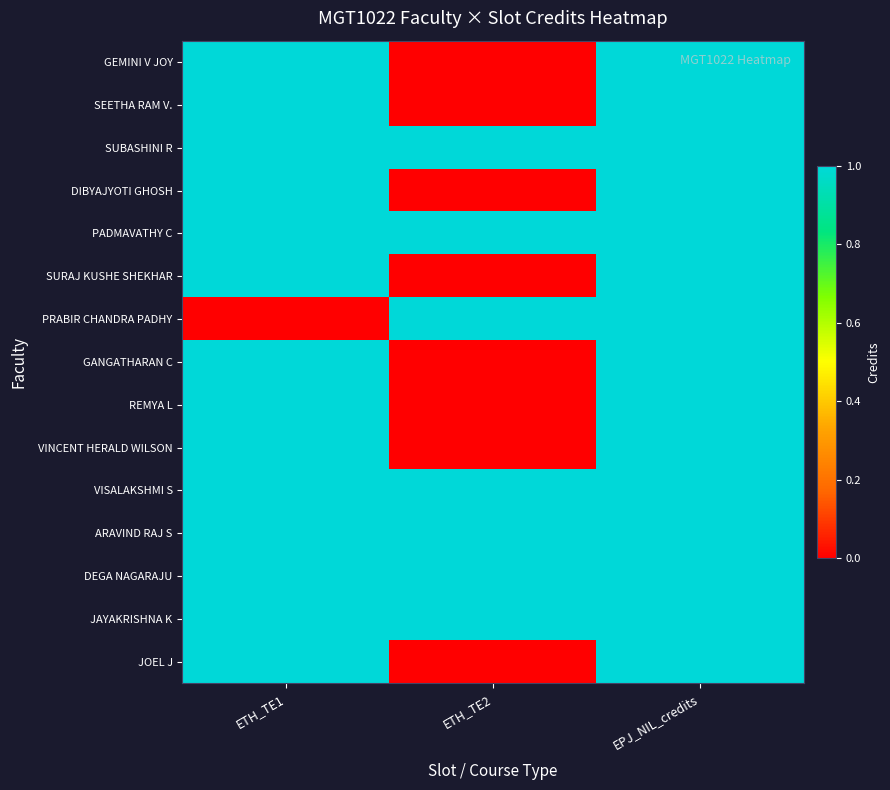

Reading right to left, transcribe all the data shown in this chart.

GEMINI V JOY: EPJ_NIL_credits=1	ETH_TE2=0	ETH_TE1=1
SEETHA RAM V.: EPJ_NIL_credits=1	ETH_TE2=0	ETH_TE1=1
SUBASHINI R: EPJ_NIL_credits=1	ETH_TE2=1	ETH_TE1=1
DIBYAJYOTI GHOSH: EPJ_NIL_credits=1	ETH_TE2=0	ETH_TE1=1
PADMAVATHY C: EPJ_NIL_credits=1	ETH_TE2=1	ETH_TE1=1
SURAJ KUSHE SHEKHAR: EPJ_NIL_credits=1	ETH_TE2=0	ETH_TE1=1
PRABIR CHANDRA PADHY: EPJ_NIL_credits=1	ETH_TE2=1	ETH_TE1=0
GANGATHARAN C: EPJ_NIL_credits=1	ETH_TE2=0	ETH_TE1=1
REMYA L: EPJ_NIL_credits=1	ETH_TE2=0	ETH_TE1=1
VINCENT HERALD WILSON: EPJ_NIL_credits=1	ETH_TE2=0	ETH_TE1=1
VISALAKSHMI S: EPJ_NIL_credits=1	ETH_TE2=1	ETH_TE1=1
ARAVIND RAJ S: EPJ_NIL_credits=1	ETH_TE2=1	ETH_TE1=1
DEGA NAGARAJU: EPJ_NIL_credits=1	ETH_TE2=1	ETH_TE1=1
JAYAKRISHNA K: EPJ_NIL_credits=1	ETH_TE2=1	ETH_TE1=1
JOEL J: EPJ_NIL_credits=1	ETH_TE2=0	ETH_TE1=1